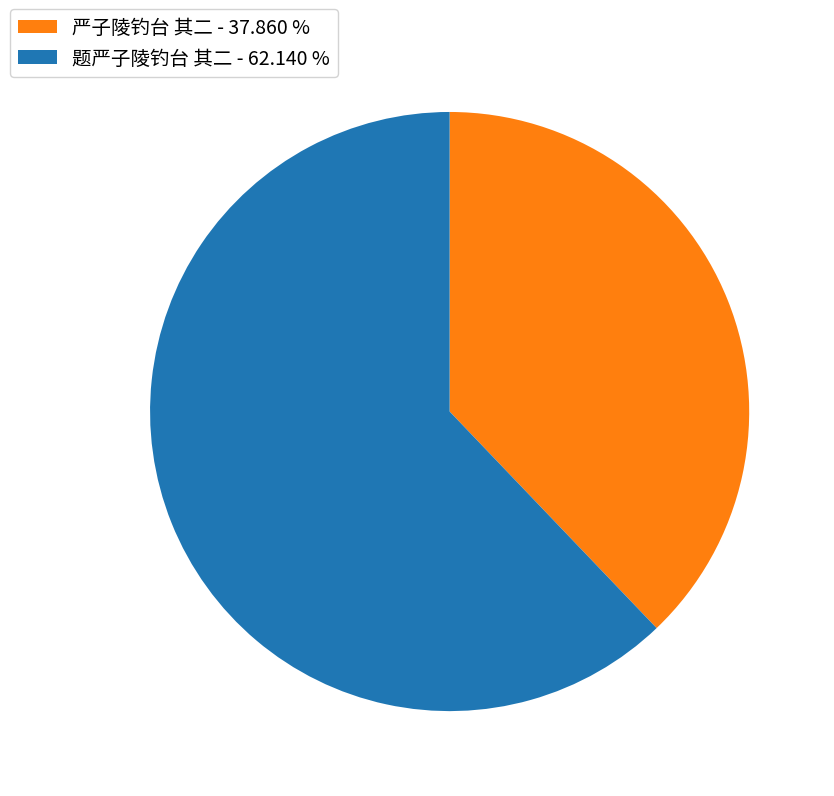

Does 严子陵钓台 其二 - 37.860 % represent more than half of the total?

No